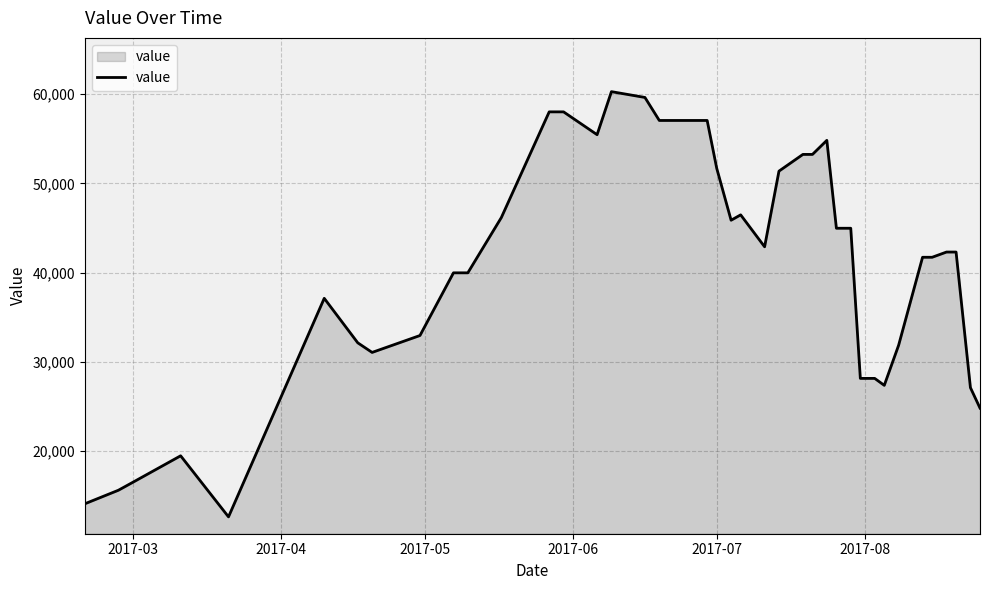

What is the difference between the maximum and minimum values?

47689.2